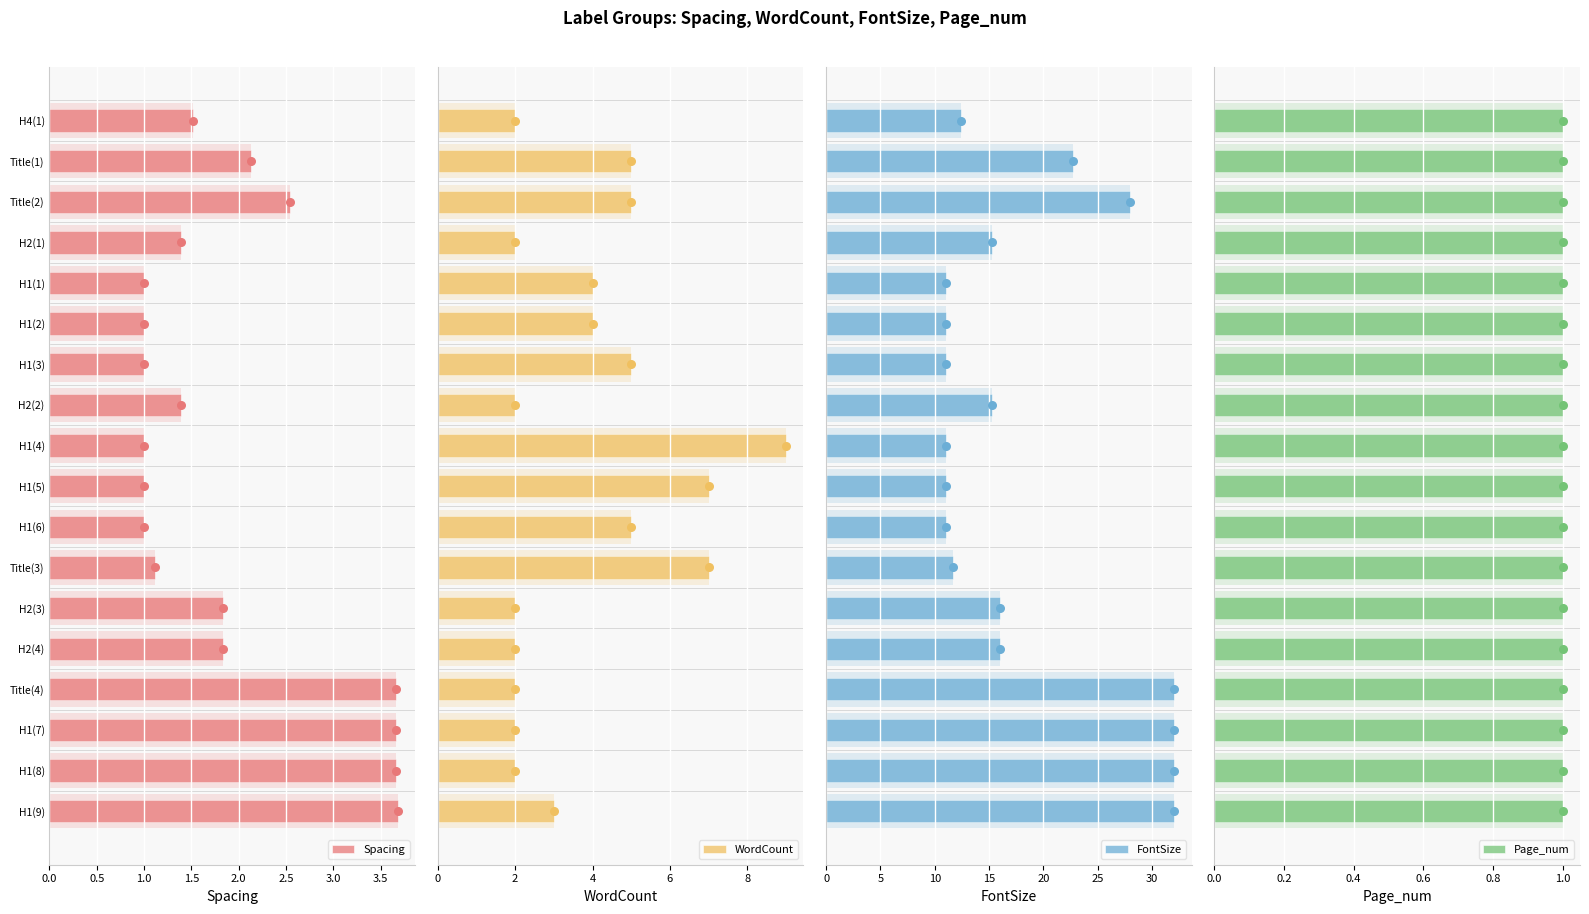

Which series reaches the maximum Y coordinate?

FontSize